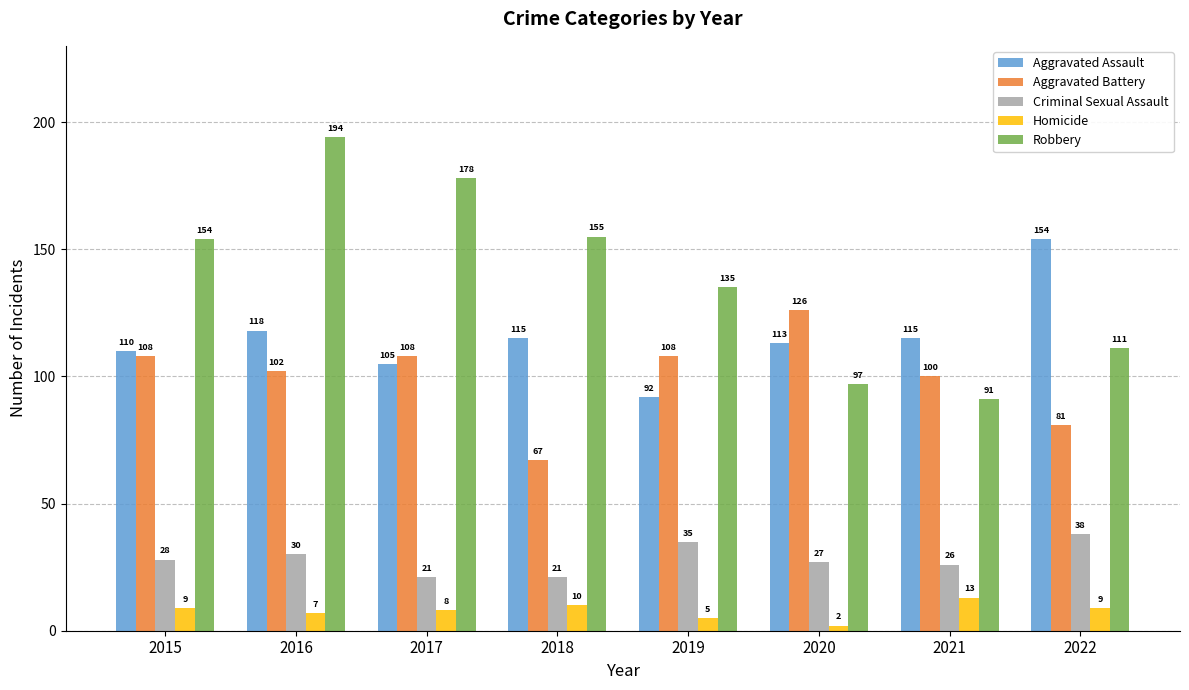

What is the value of the Robbery bar at the 8th from the left?

111